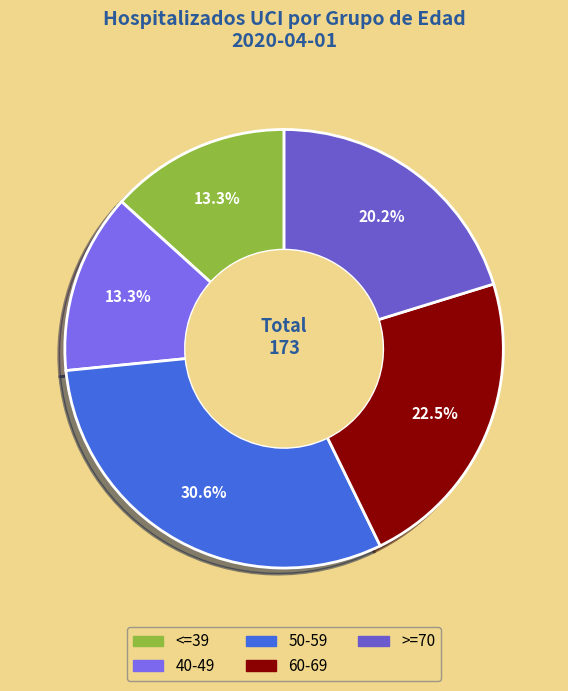

To the nearest percent, what is the average slice percentage?

20%